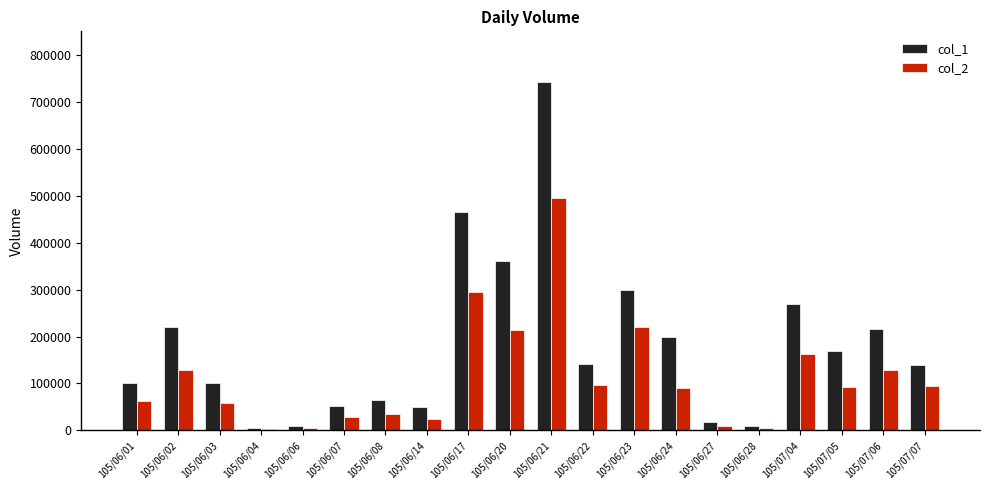

What is the label of the 16th bar from the right?

105/06/06